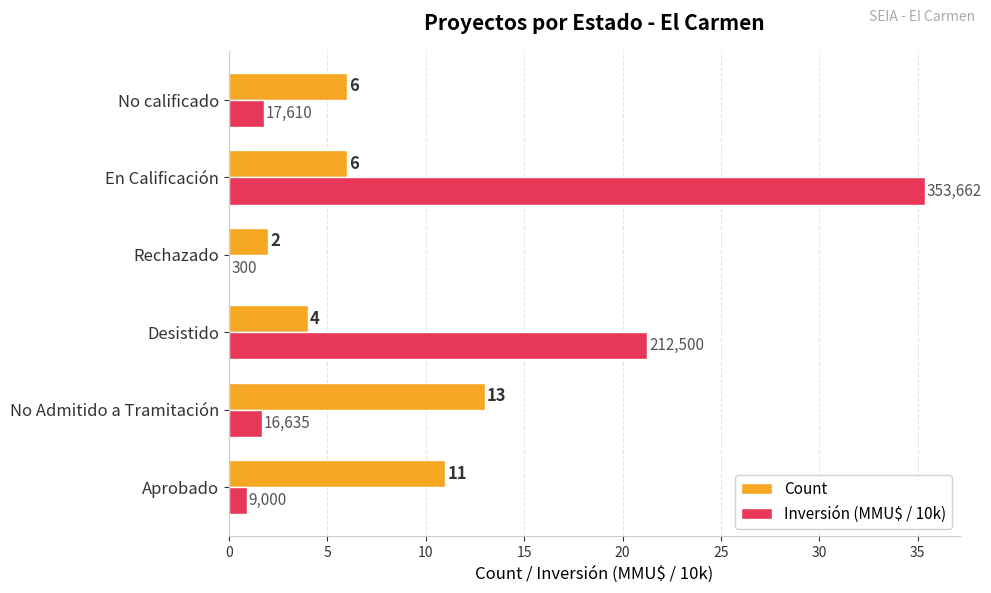

True or false: Count has a value of 6.0 at En Calificación.

True